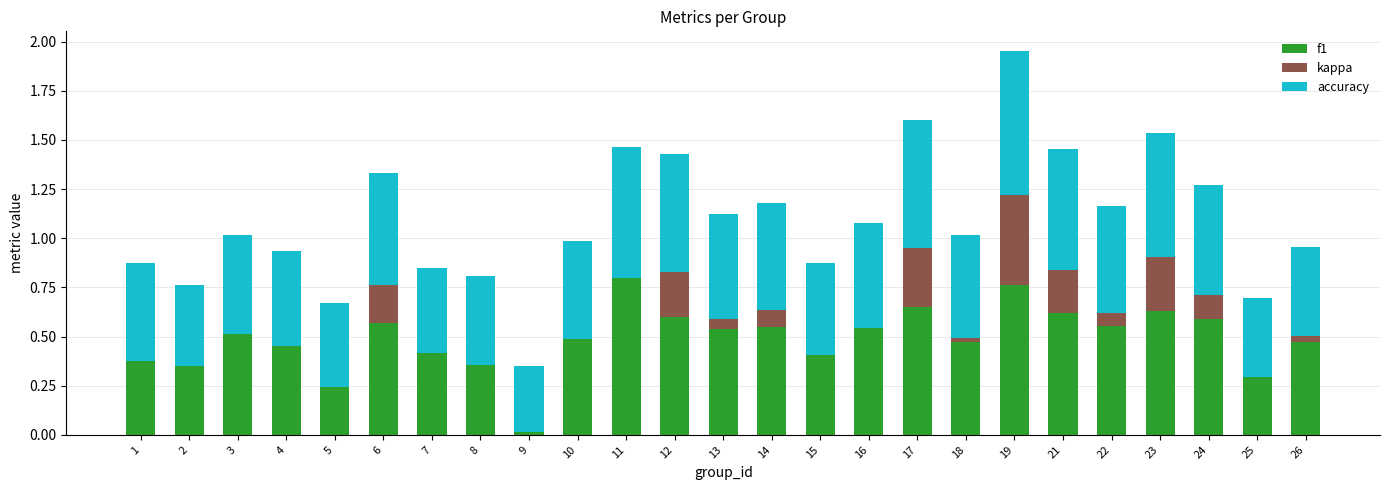

What is the greatest value displayed?

0.8